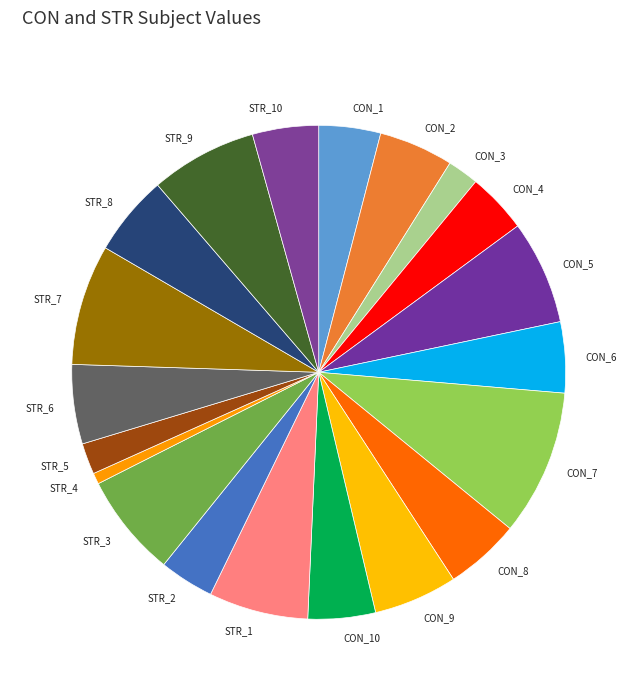

Is it true that STR_8 is 5% of the pie?

True